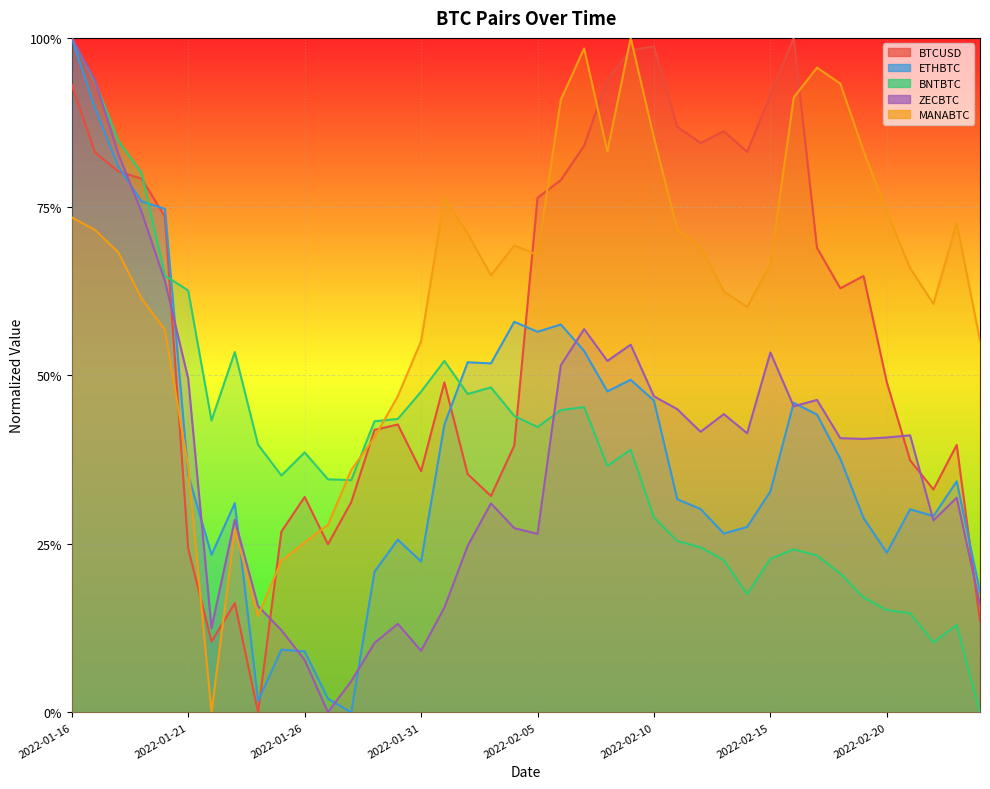

The value of MANABTC at 2022-01-19 is 0.6. True or false?

True